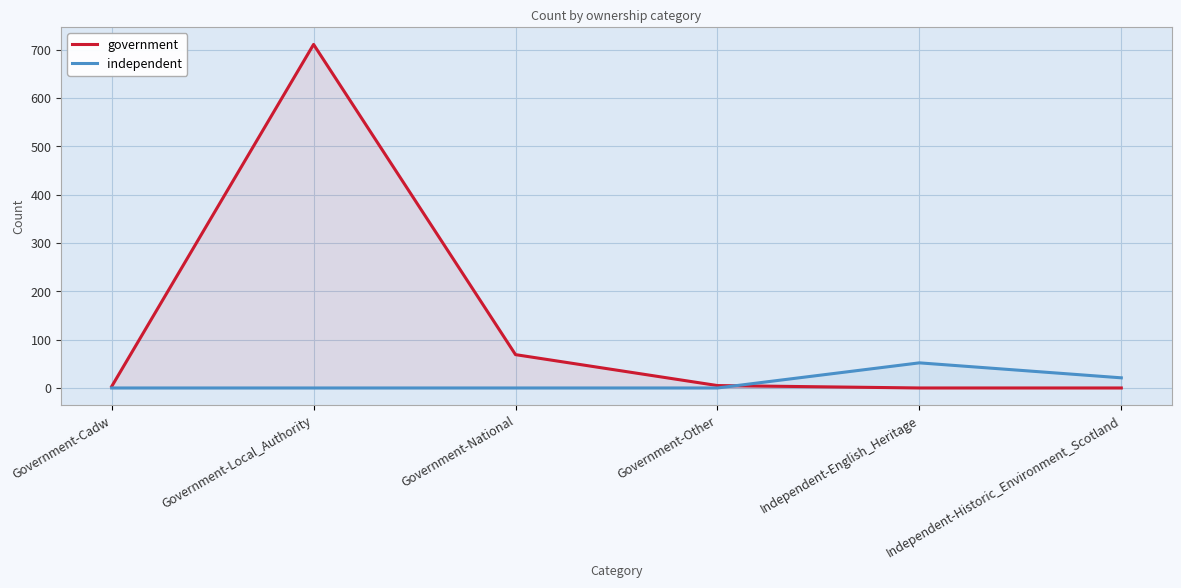

Which series ends up on top after the final intersection of government and independent?

independent